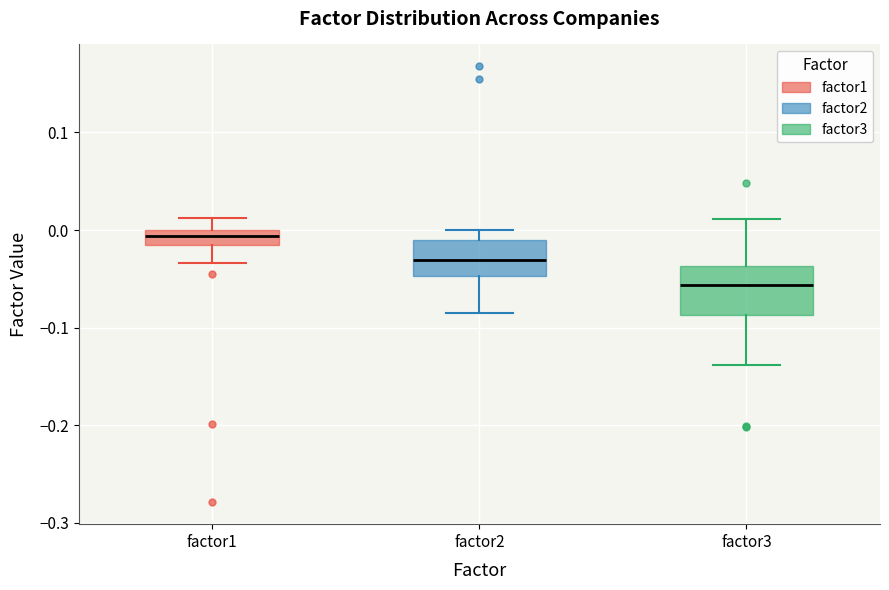

Where does the lower whisker of the box for factor2 end on the y-axis? The values are not printed on the chart, so give them approximately, as read against the axis.

-0.08